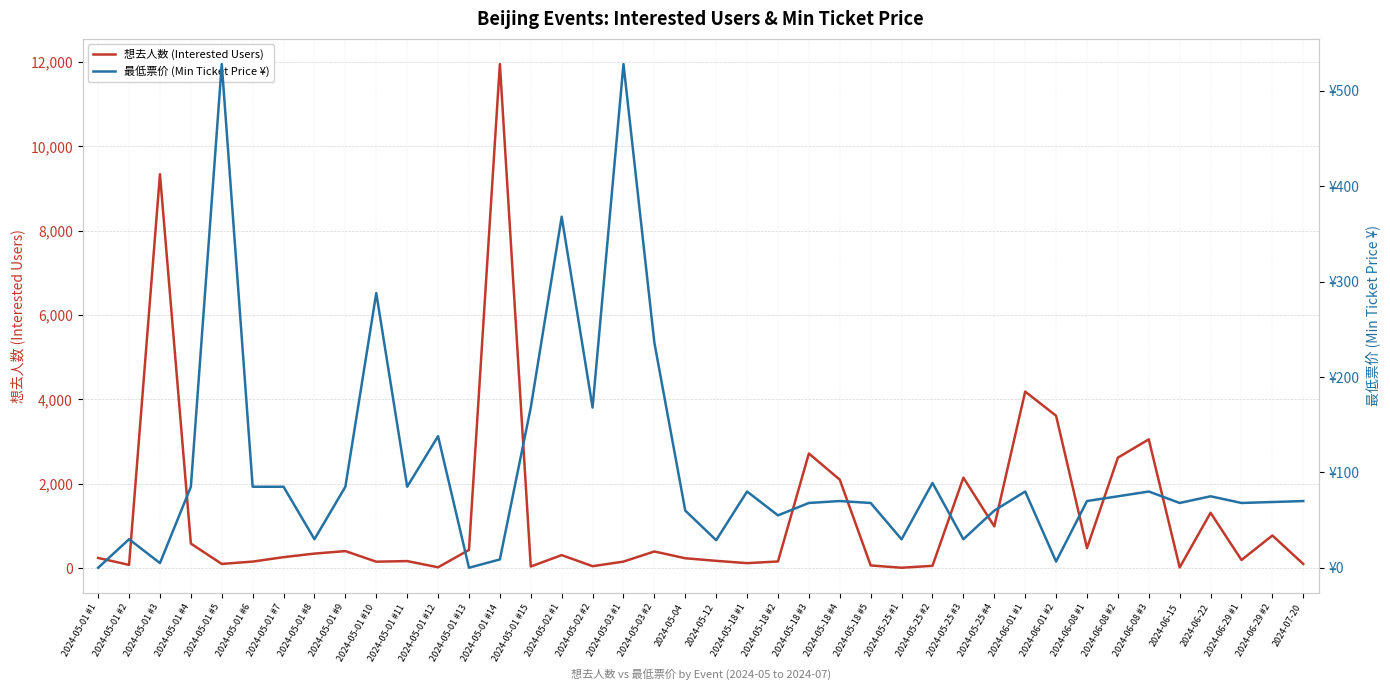

Is this an area chart (filled region under the line)?

No